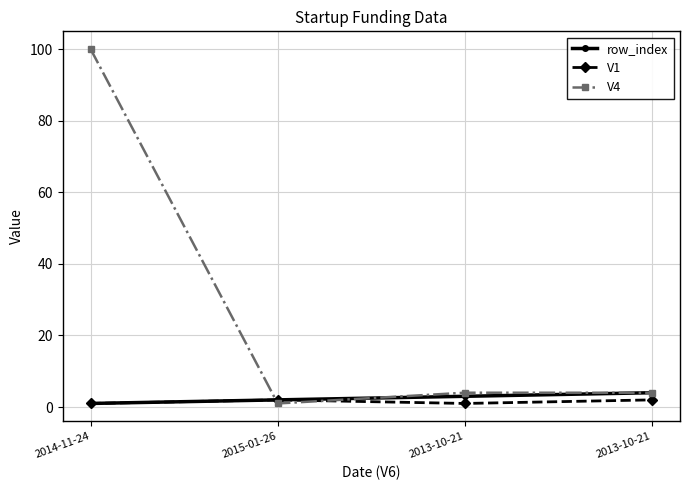

What is the value of the row_index point at the 2nd from the left?

2